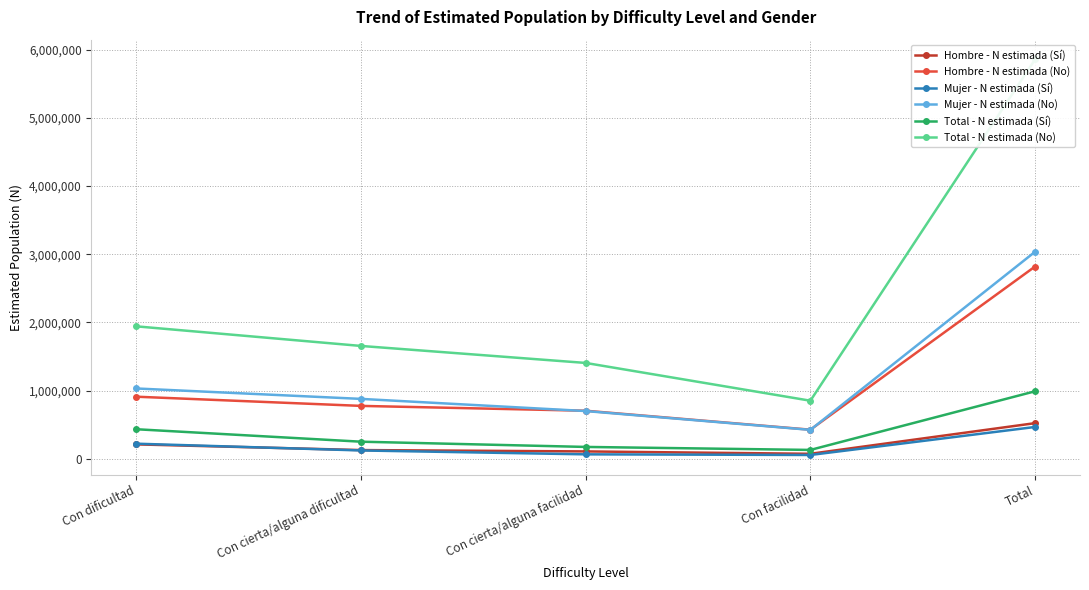

At which category does Mujer - N estimada (Sí) reach its first local valley?

Con facilidad